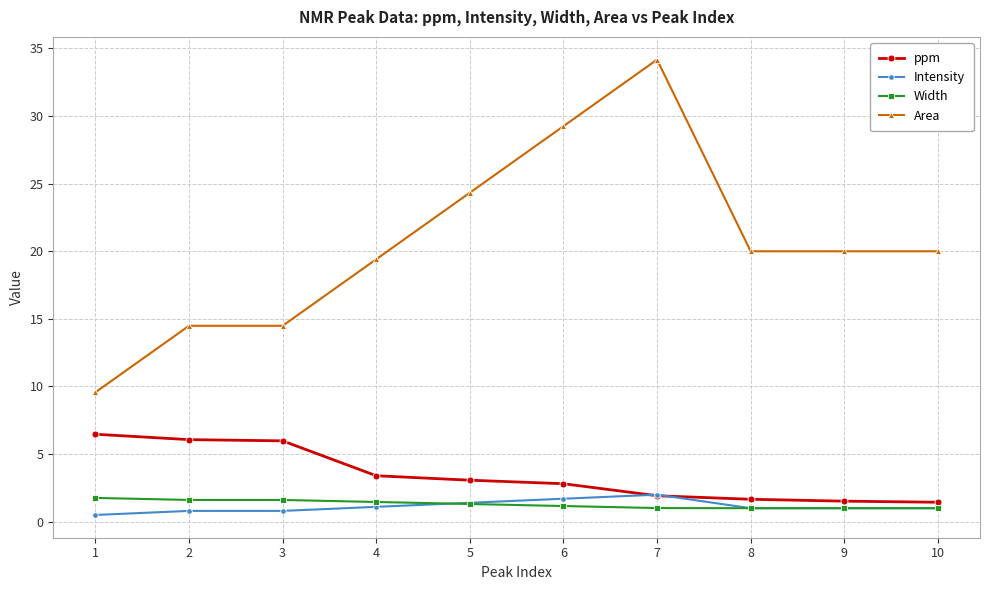

The value of ppm at 3 is 3.4. True or false?

False